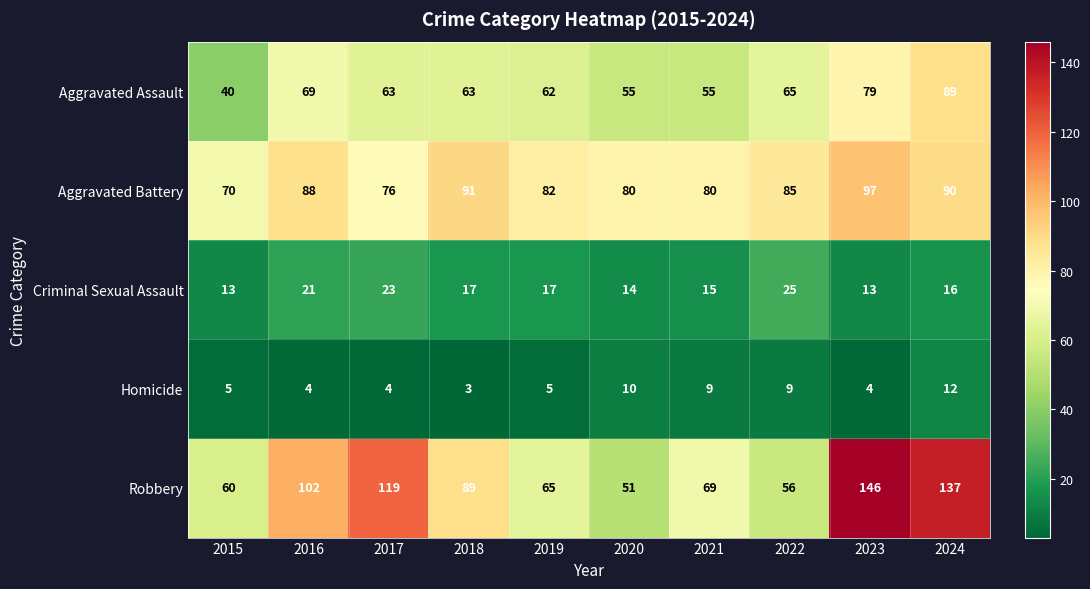

What is the minimum value shown in the chart?

3